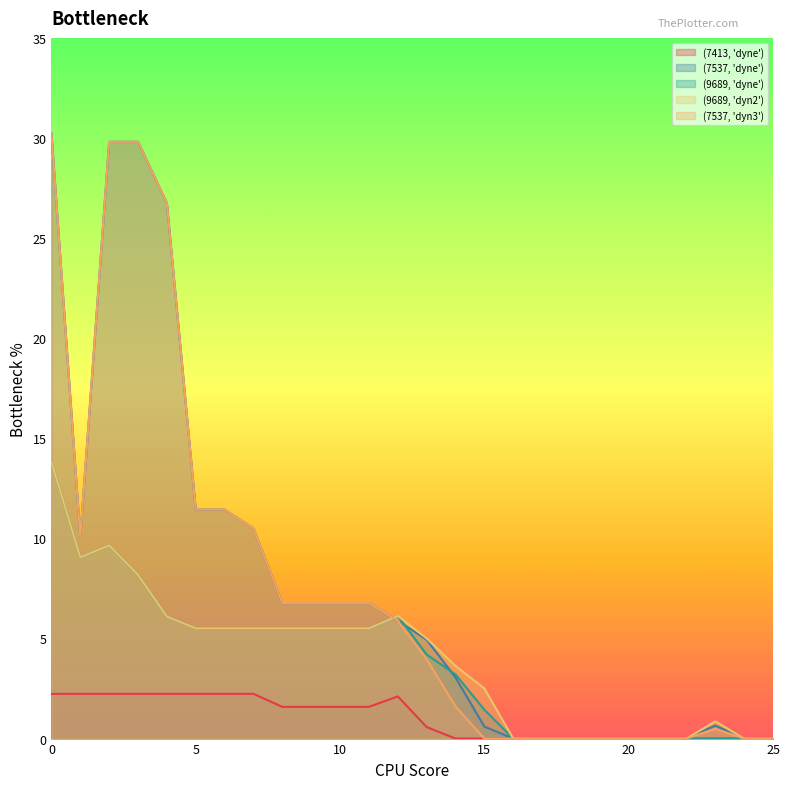

Rank the categories by (9689, 'dyne') value from highest to lowest.

0, 2, 1, 3, 12, 4, 5, 6, 7, 8, 9, 10, 11, 13, 14, 15, 16, 17, 18, 19, 20, 21, 22, 23, 24, 25